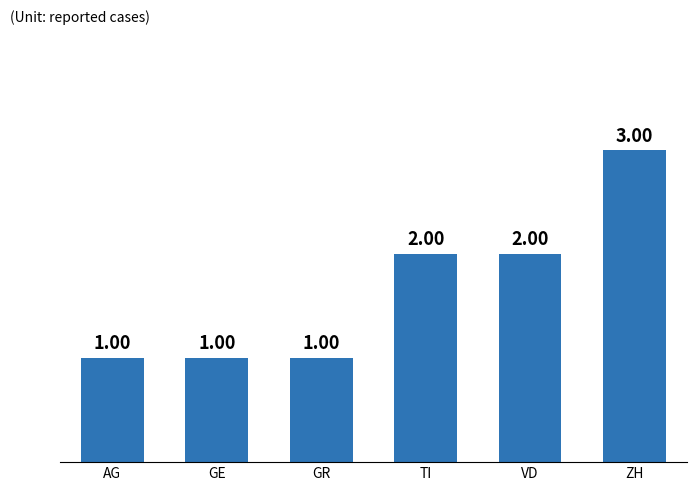

What is the change in value from GR to TI?

+1